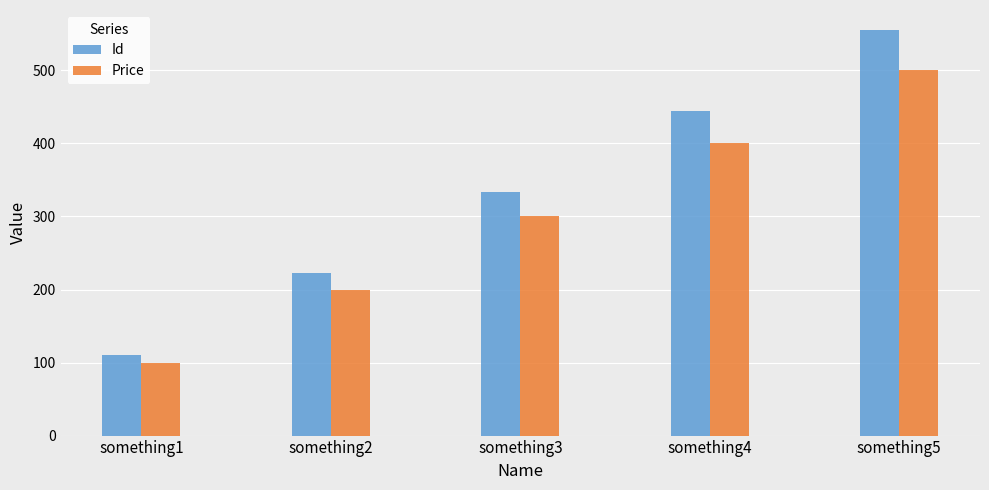

List the series in order of their overall mean, highest first.

Id, Price